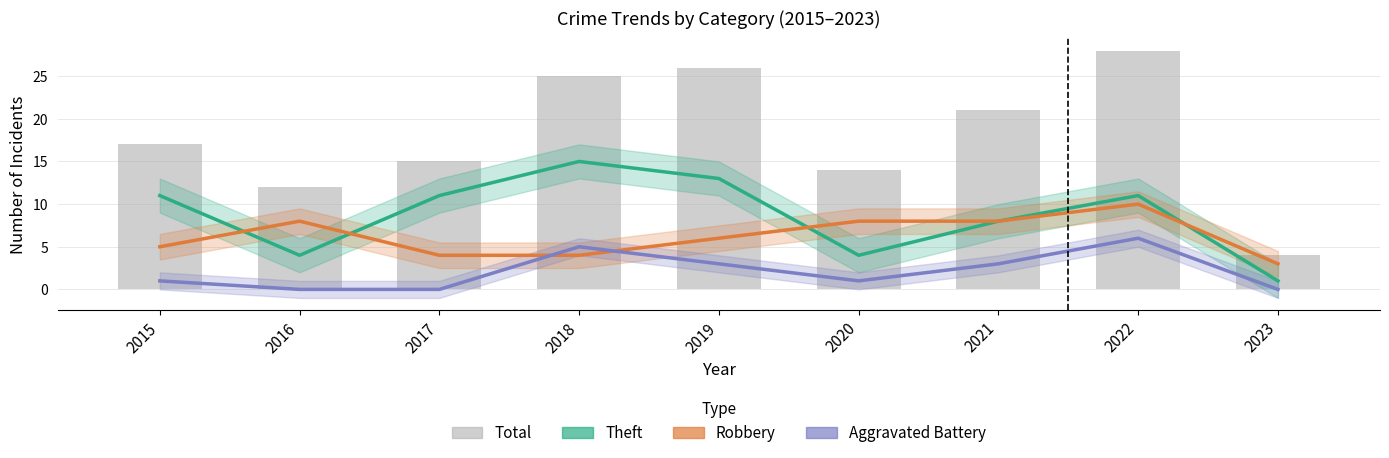

What are all the series names shown in the legend?

Theft, Robbery, Aggravated Battery, Total